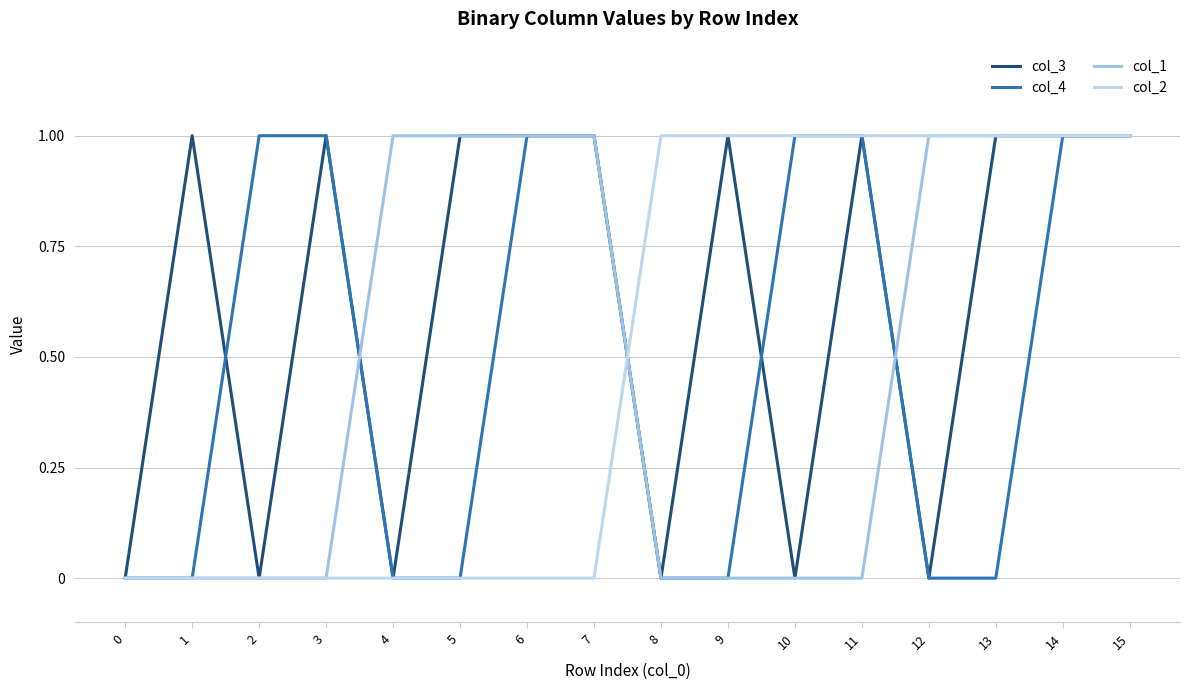

Read the col_3 value at 15.

1